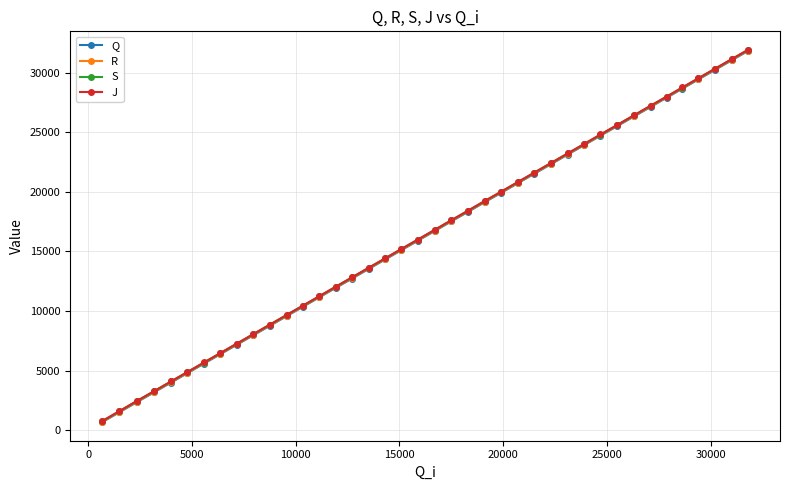

What is the value of the R point at the 1st from the left?

717